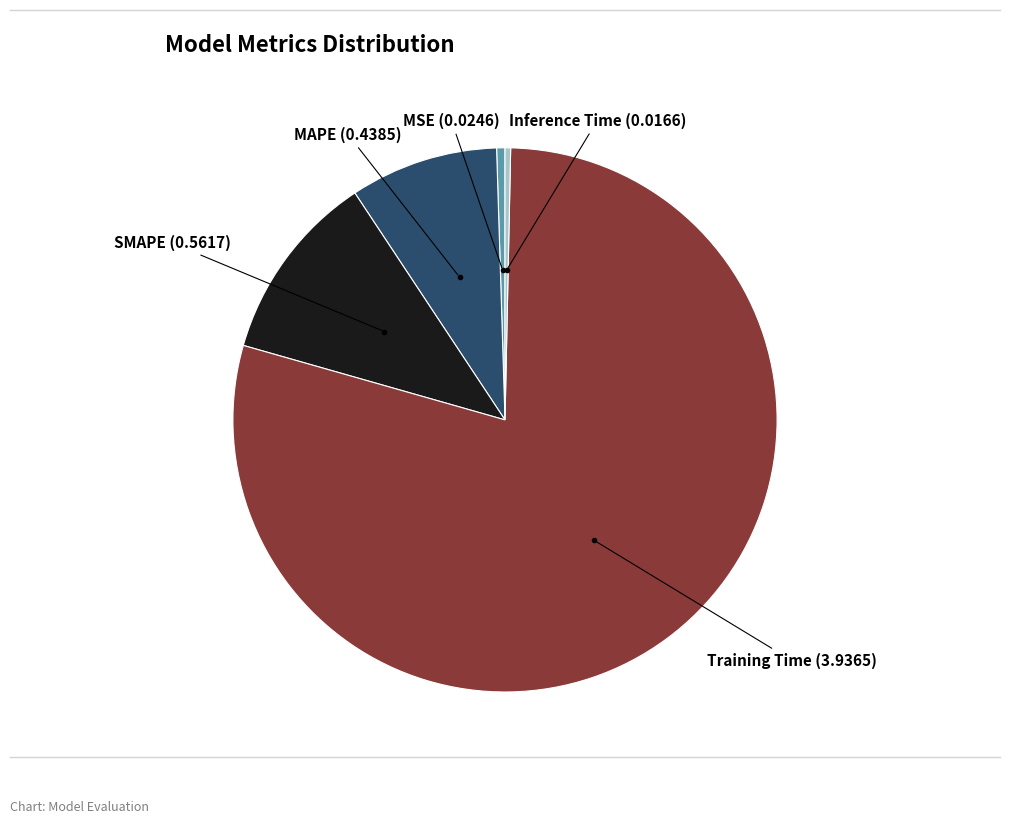

Is there any slice that represents more than half of the pie?

Yes